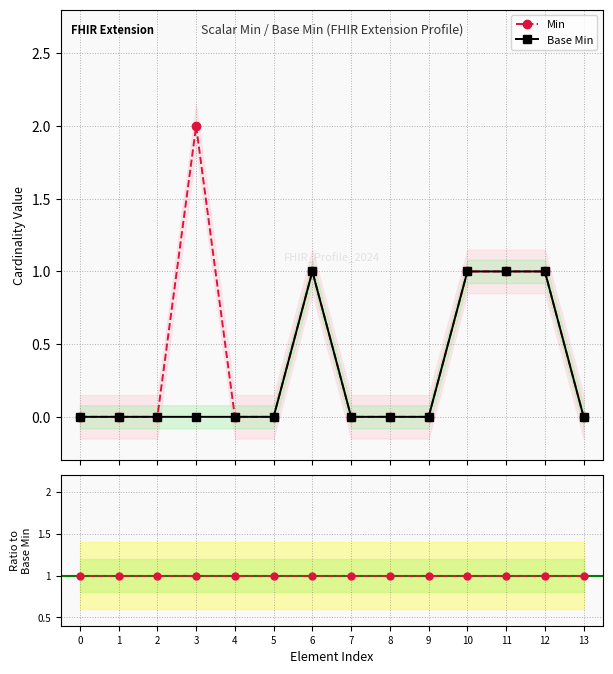

At which category does the chart reach its peak across all series?

3